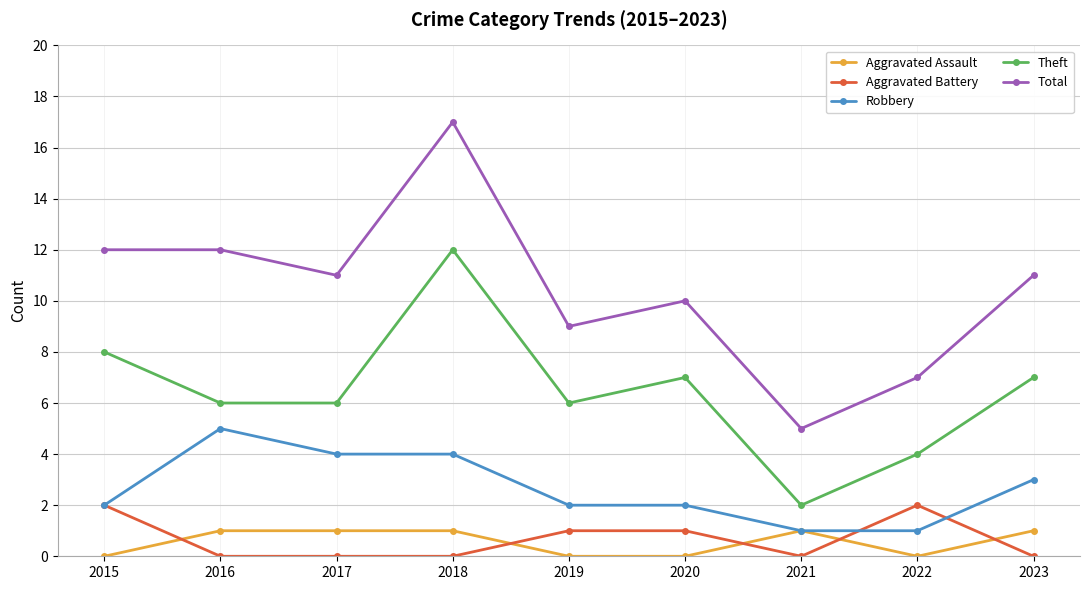

Is the value of Aggravated Assault at 2018 greater than the value of Theft at 2017?

No